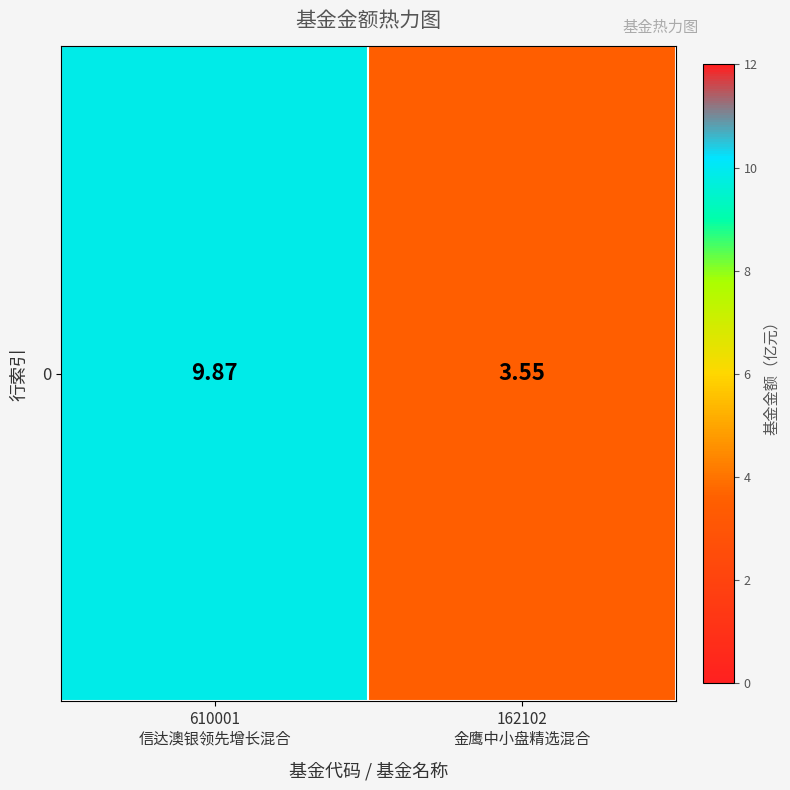

What is the average value?

6.7